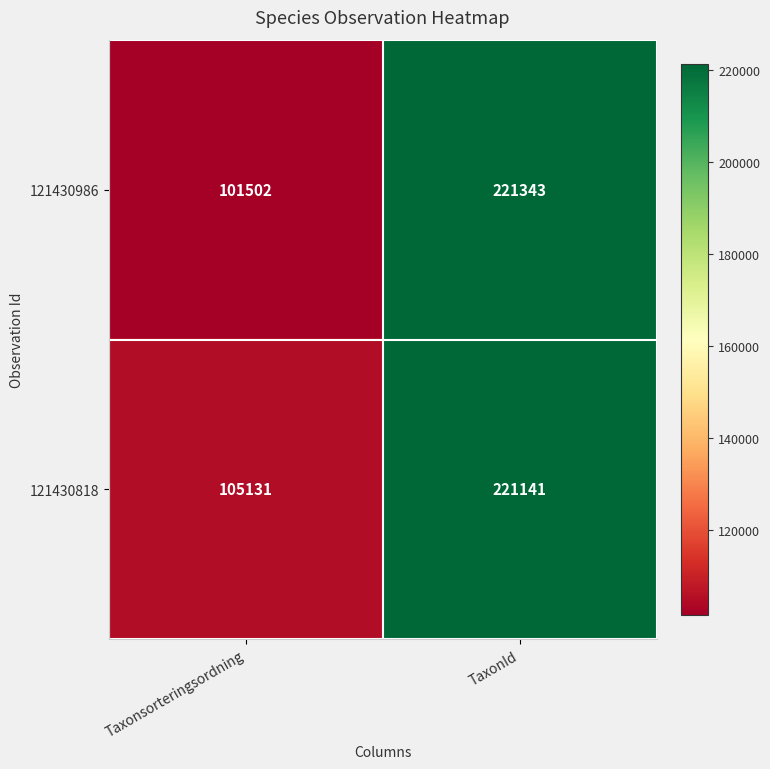

Rank the series by their average value, from lowest to highest.

121430986, 121430818